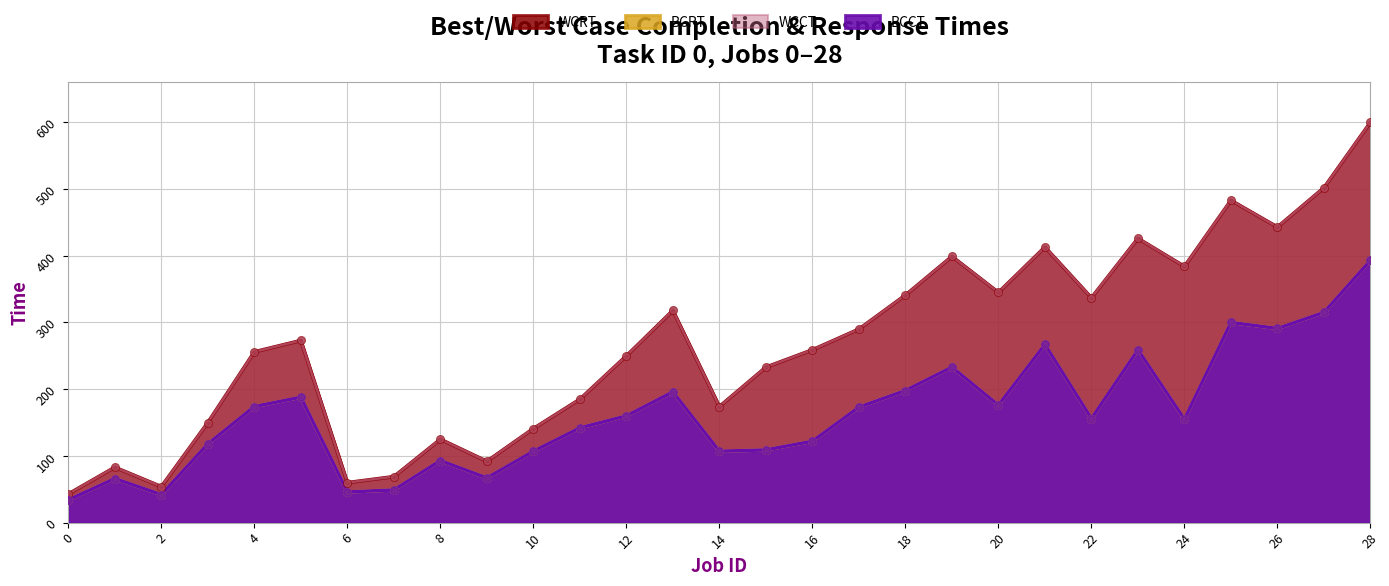

At how many categories does at least one series exceed 263?

14